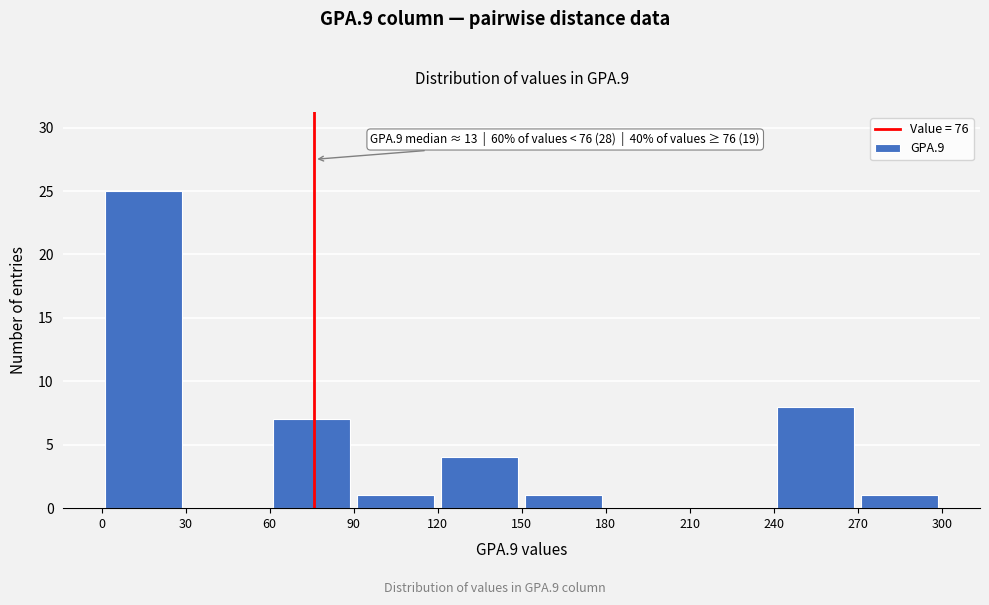

Over which range of the x-axis is the bar tallest?

0 to 30